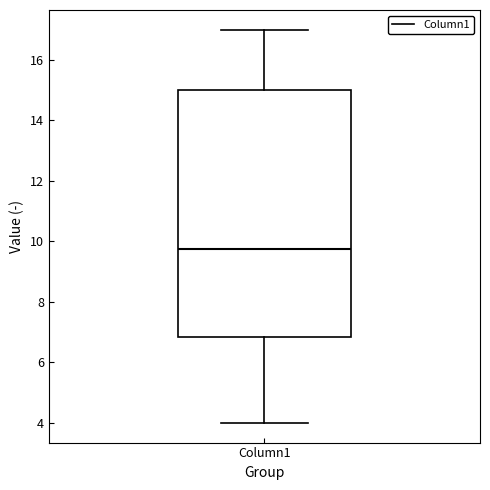

Where is the upper edge of the box for Column1 on the y-axis? The values are not printed on the chart, so give them approximately, as read against the axis.

15.0